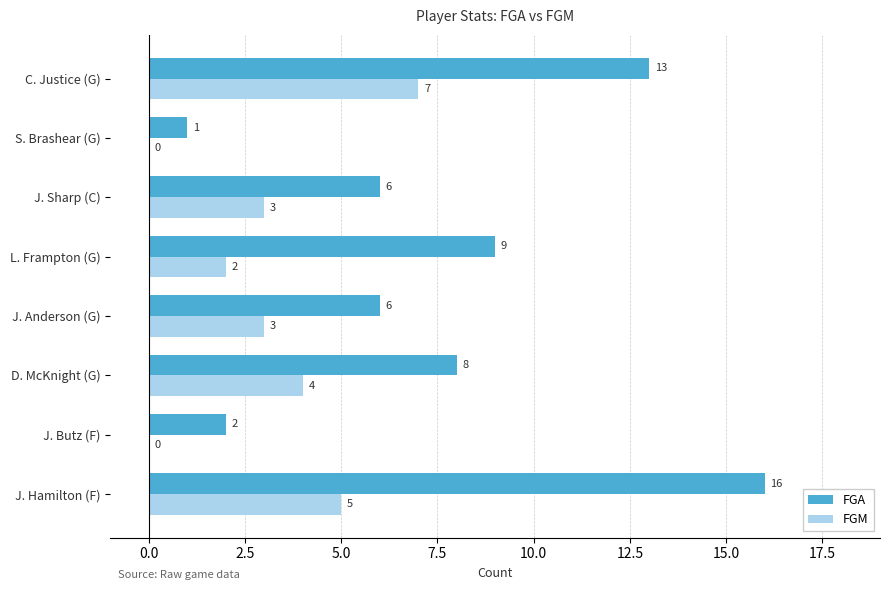

At which label is FGA closest to 8?

D. McKnight (G)